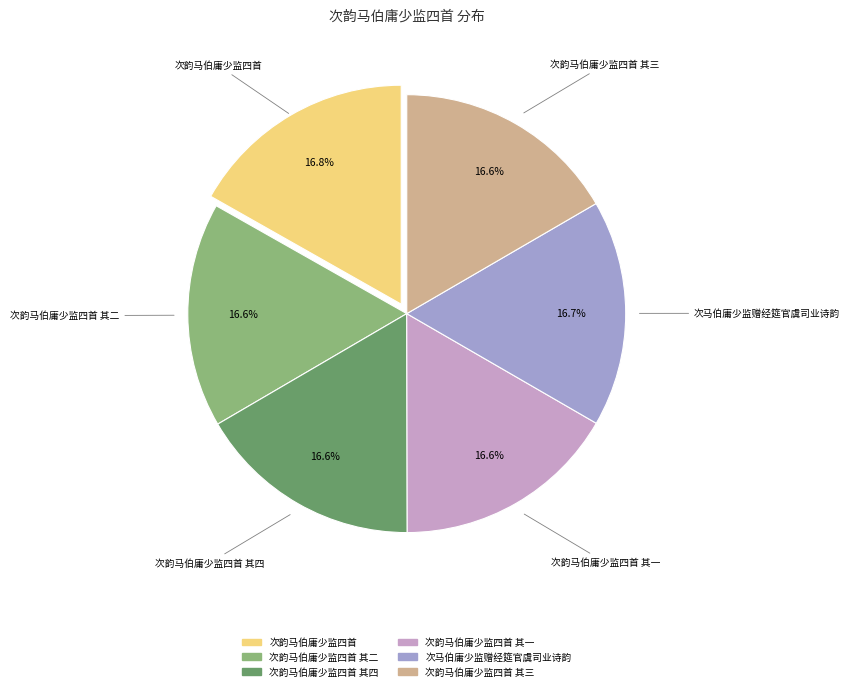

Is there any slice that represents more than half of the pie?

No